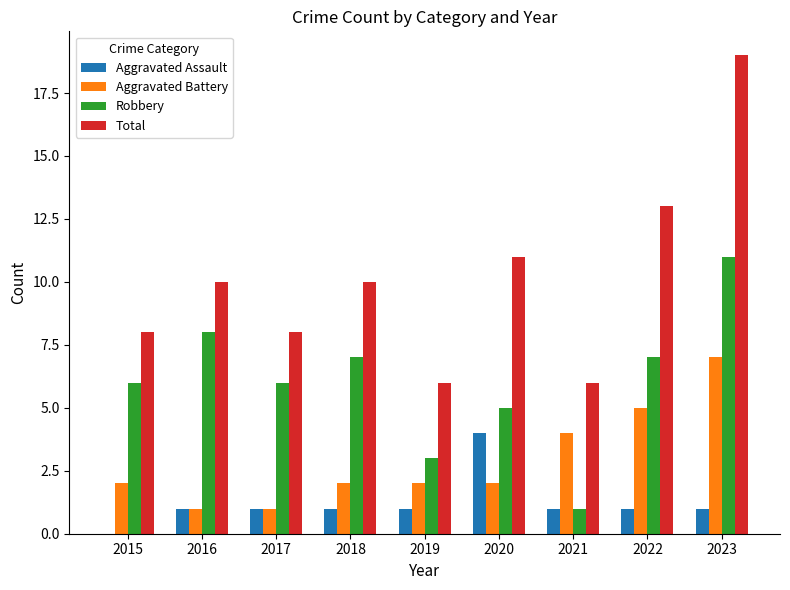

What is the spread (max minus min) of values at 2023?

18